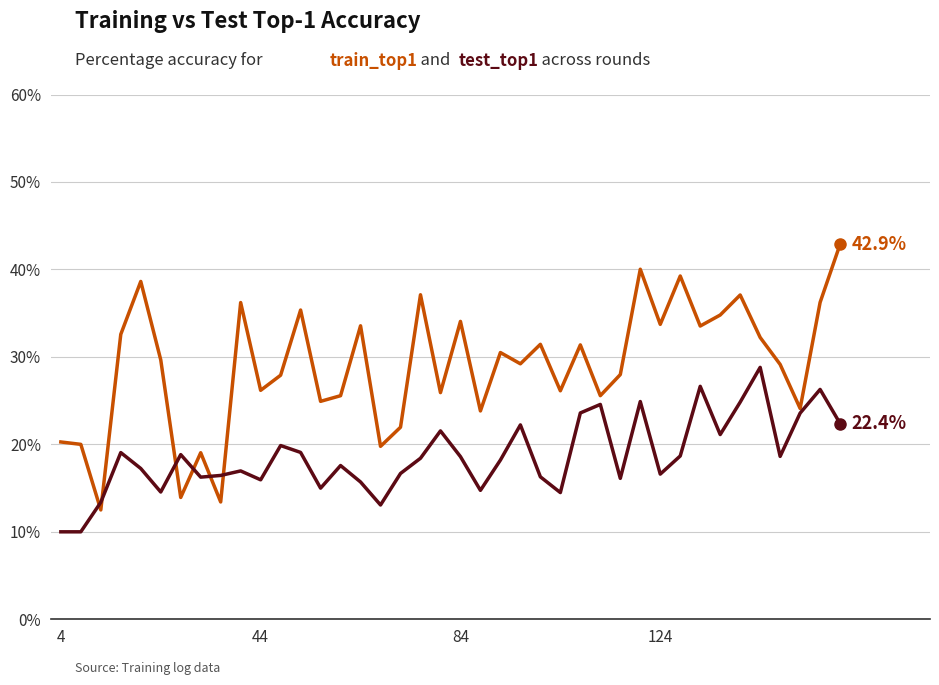

What is the minimum value shown in the chart?

10.0